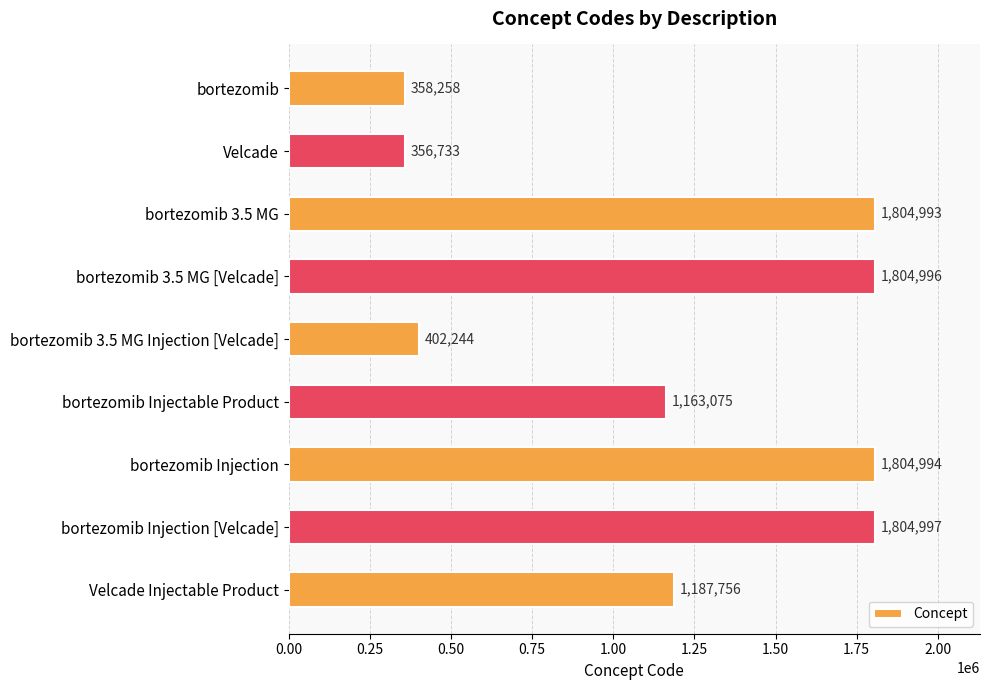

Rank the categories by value from lowest to highest.

Velcade, bortezomib, bortezomib 3.5 MG Injection [Velcade], bortezomib Injectable Product, Velcade Injectable Product, bortezomib 3.5 MG, bortezomib Injection, bortezomib 3.5 MG [Velcade], bortezomib Injection [Velcade]